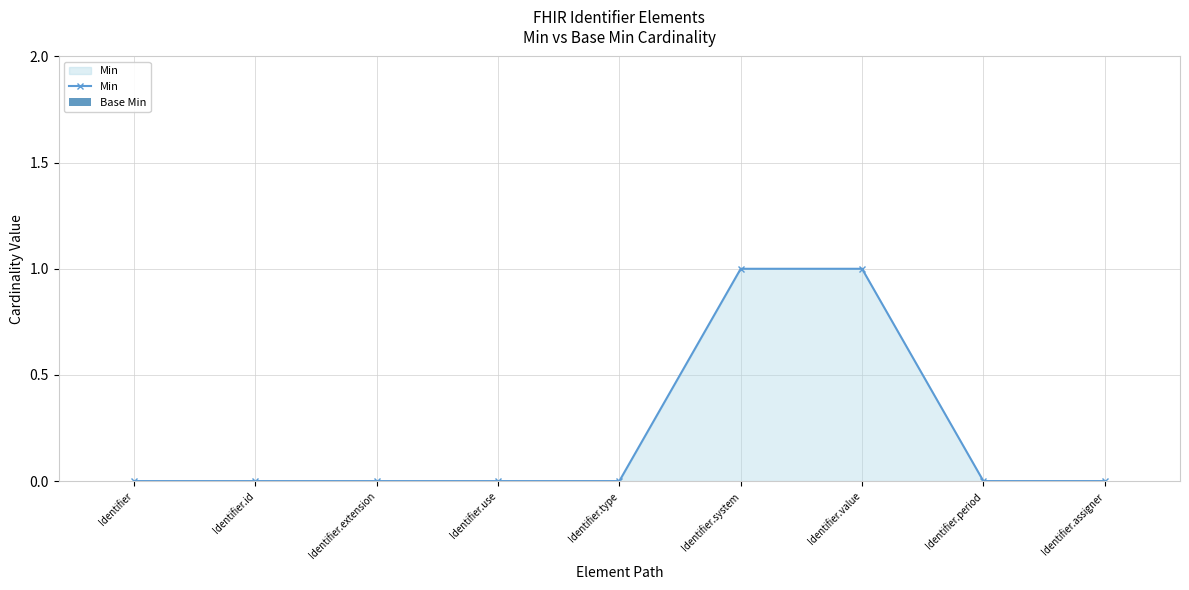

Is it true that the value at Identifier.assigner is 0?

True